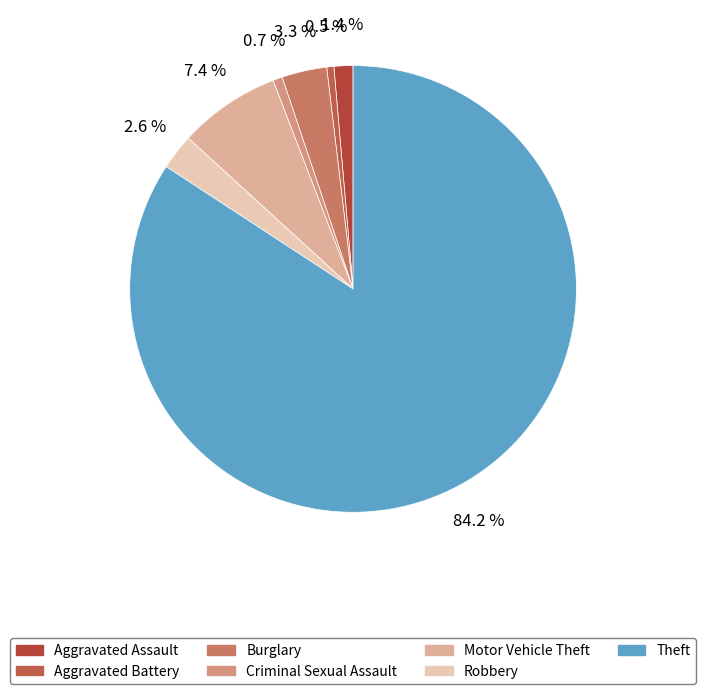

How many segments does this pie chart have?

7